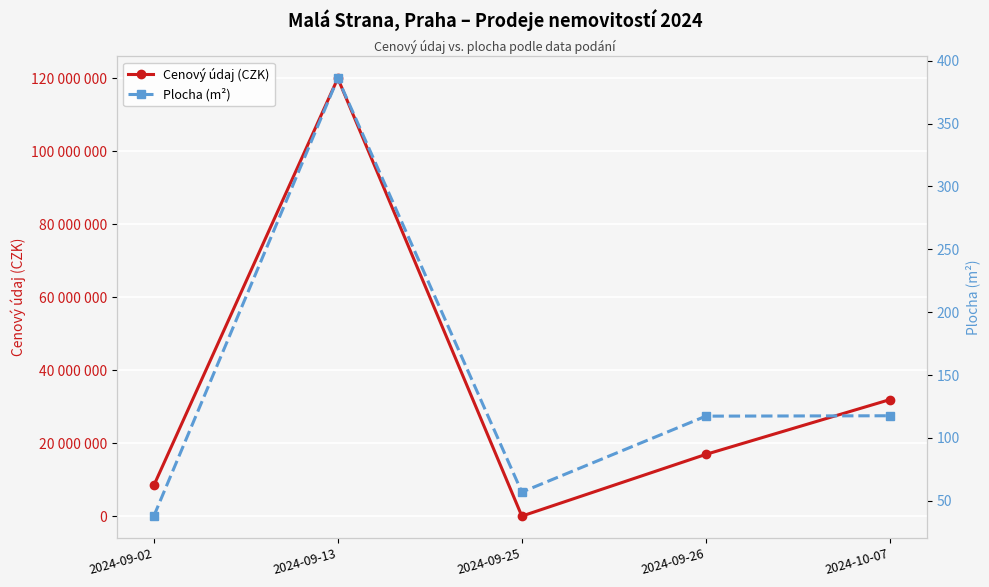

How many data points in Plocha (m²) are less than 117?

2